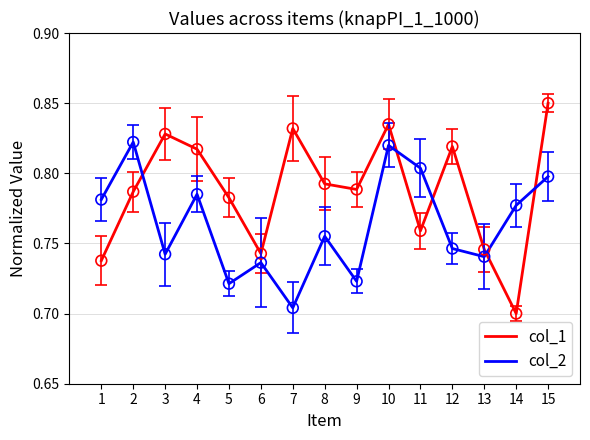

Which series has the largest total across all categories?

col_1